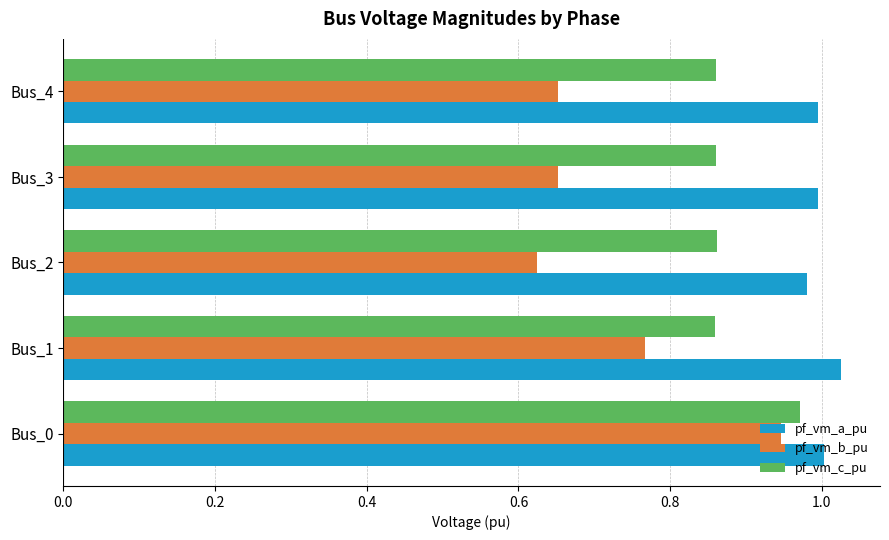

What is the sum of all pf_vm_c_pu values?

4.4